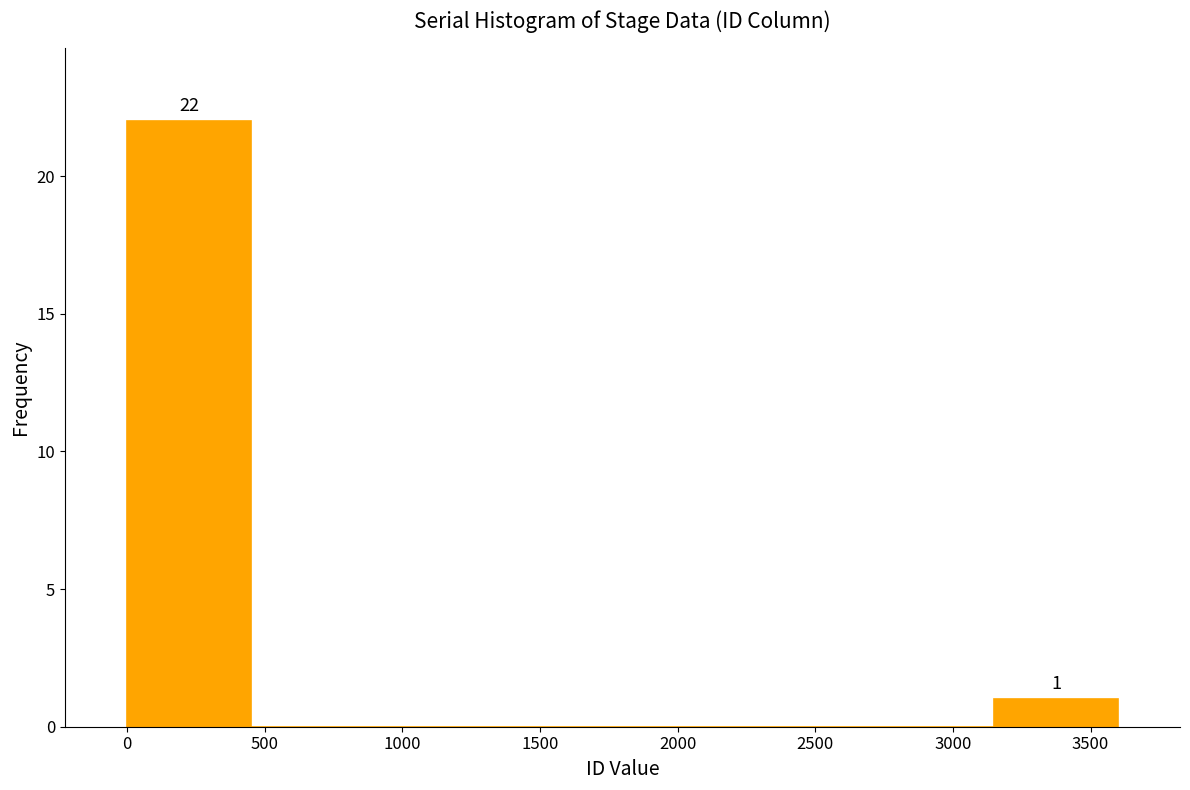

Over which range of the x-axis is the bar tallest?

0 to 450